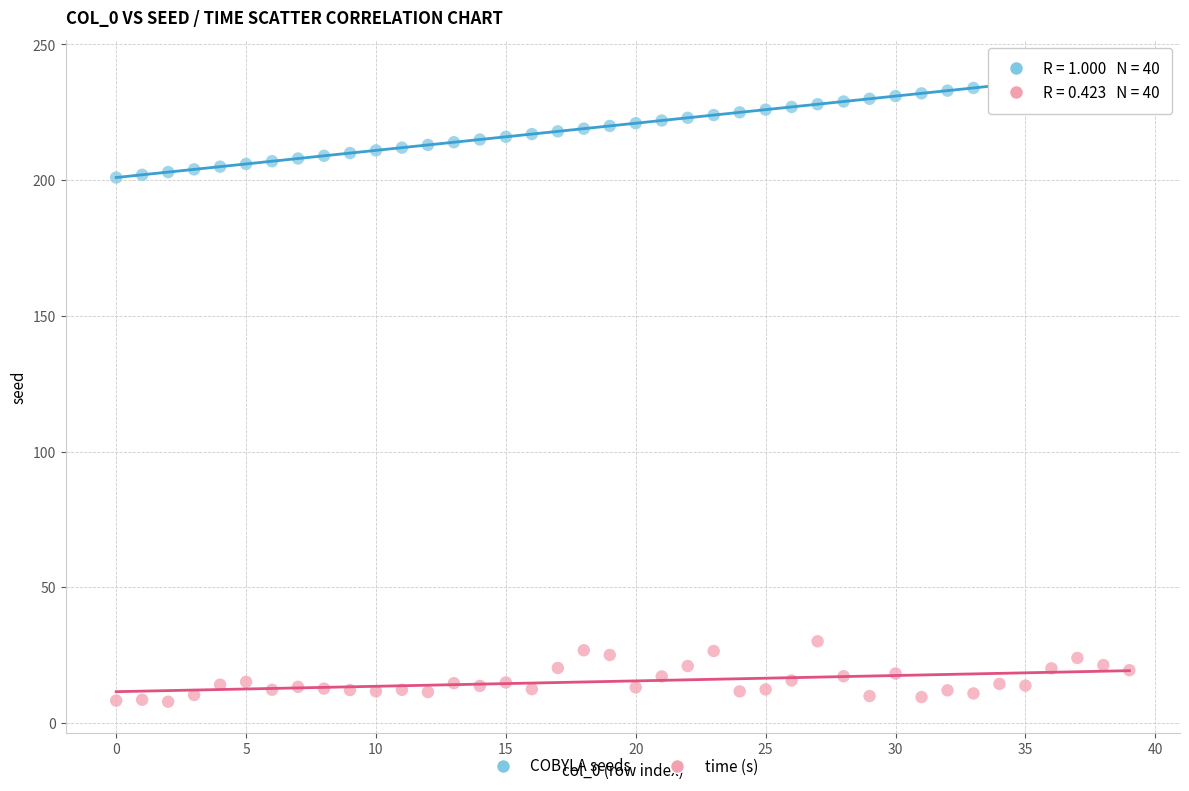

Which series reaches the maximum Y coordinate?

COBYLA seeds